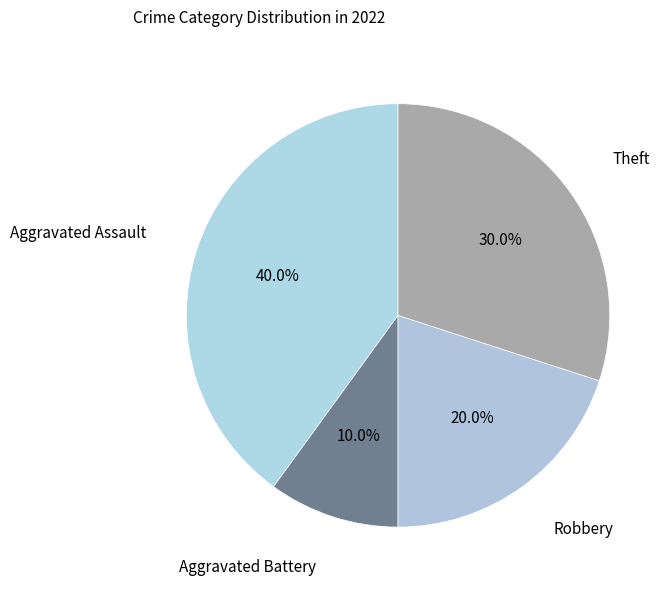

Count the number of slices in the pie.

4